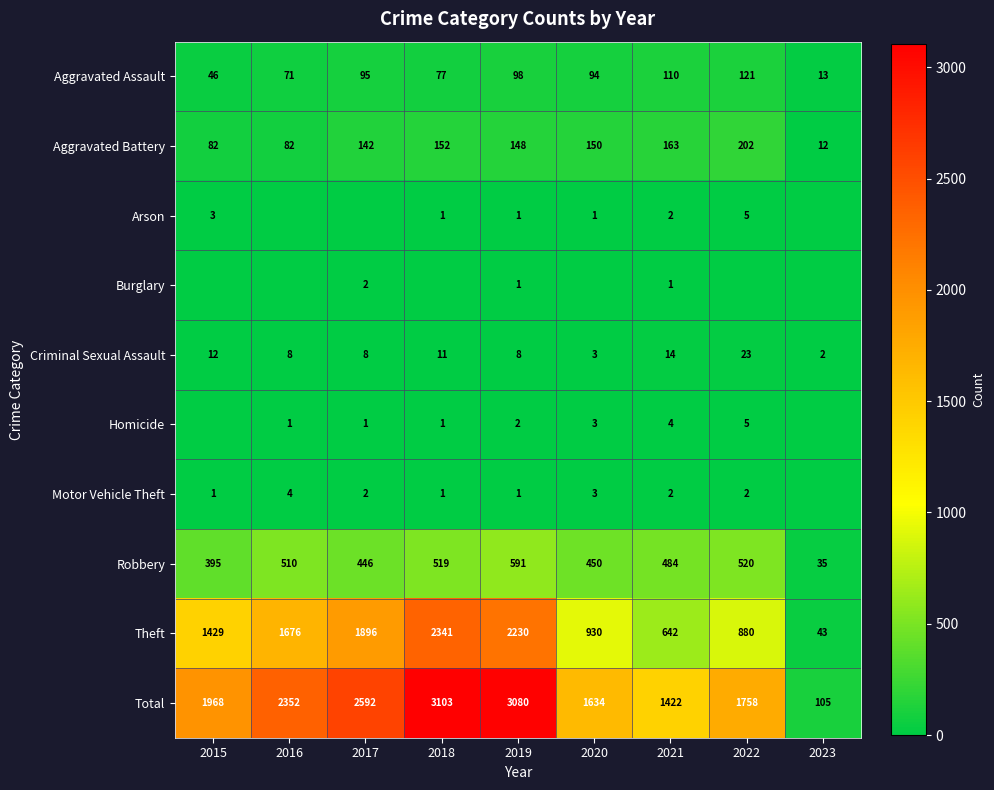

Count the number of categories in the chart.

9